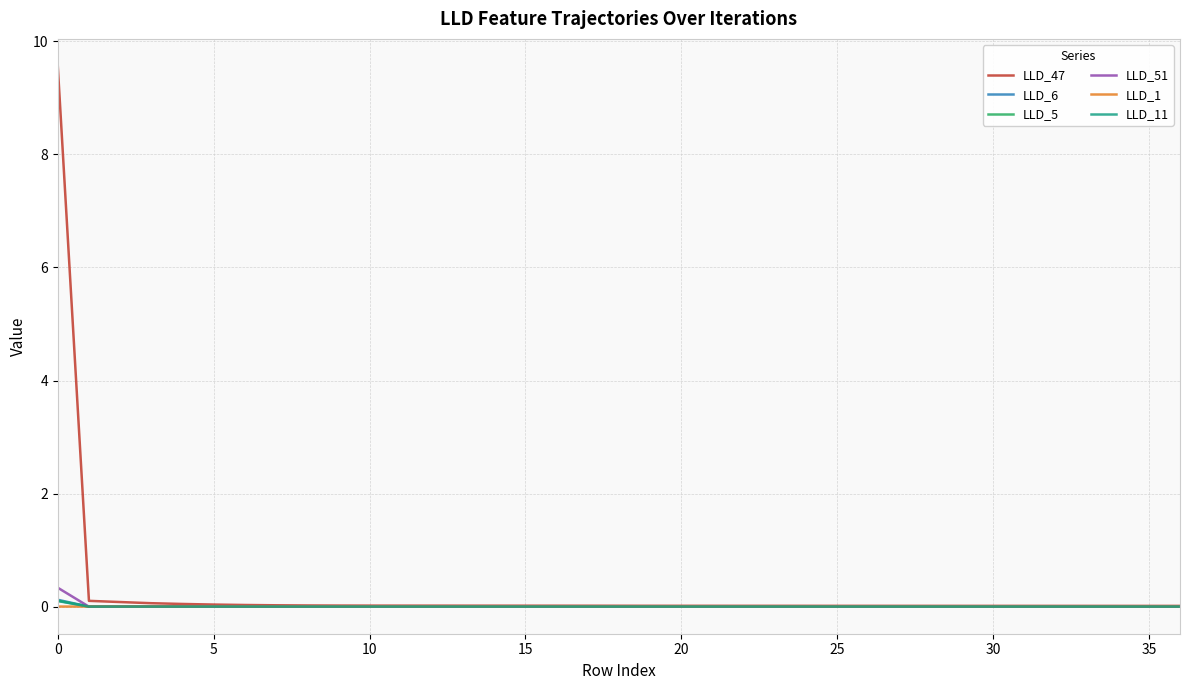

What is the greatest value displayed?

9.6